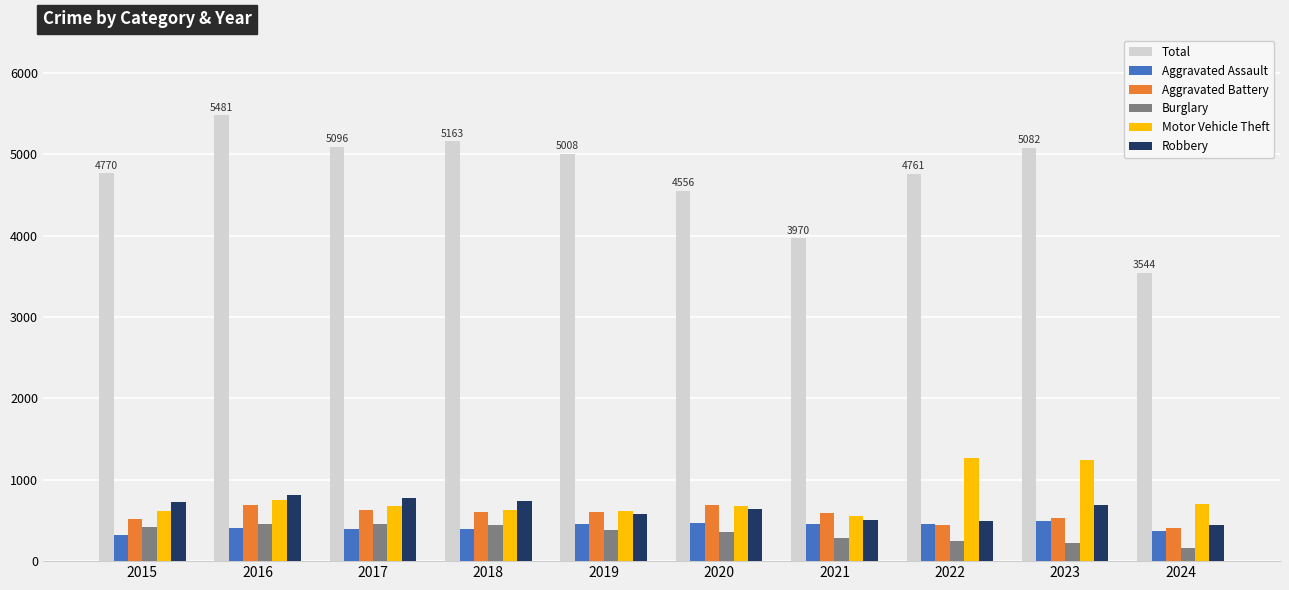

What is the average value of the Total series?

4743